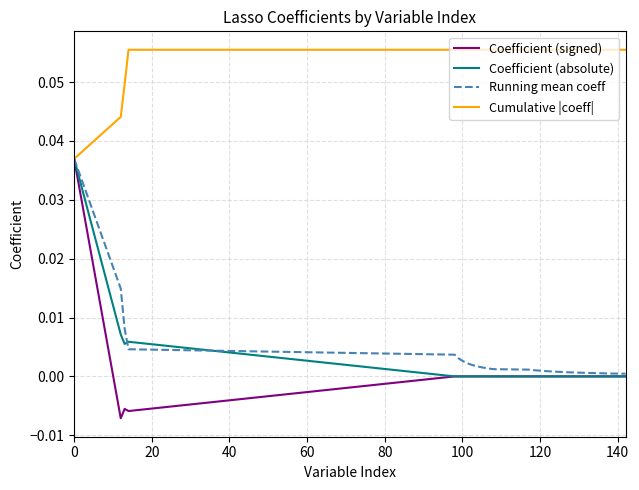

Which series has the widest spread of values?

Coefficient (signed)